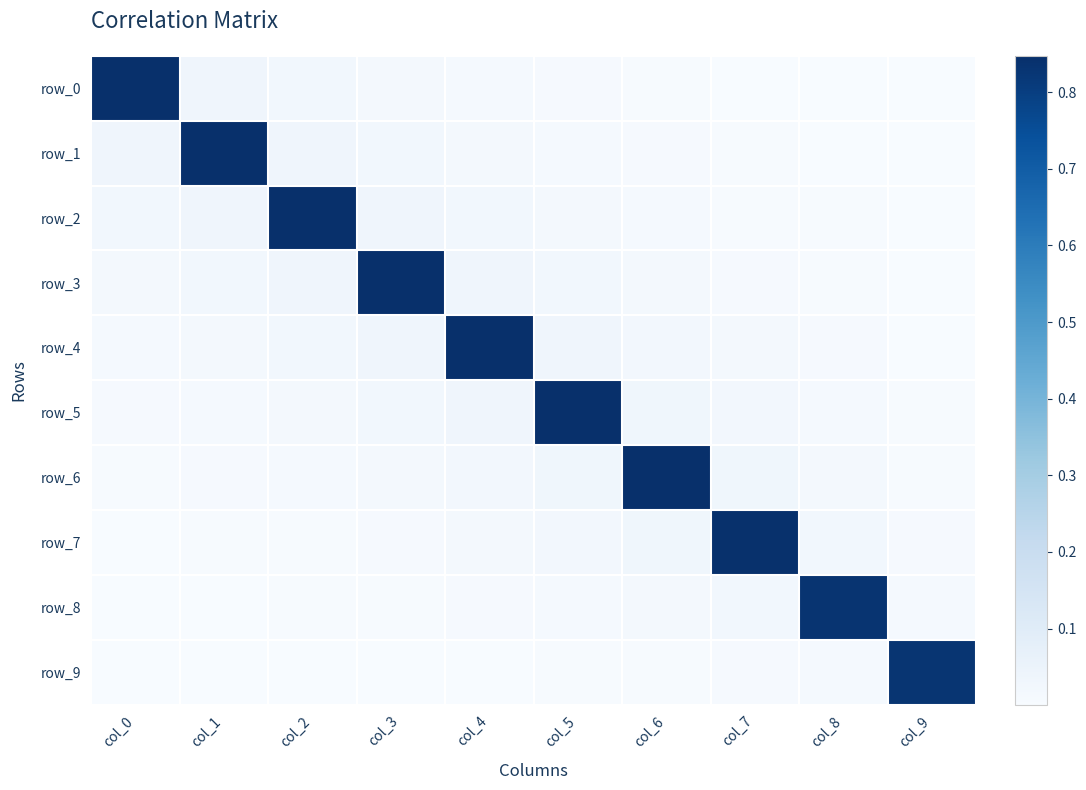

Where is row_0 nearest to the value 0?

col_9